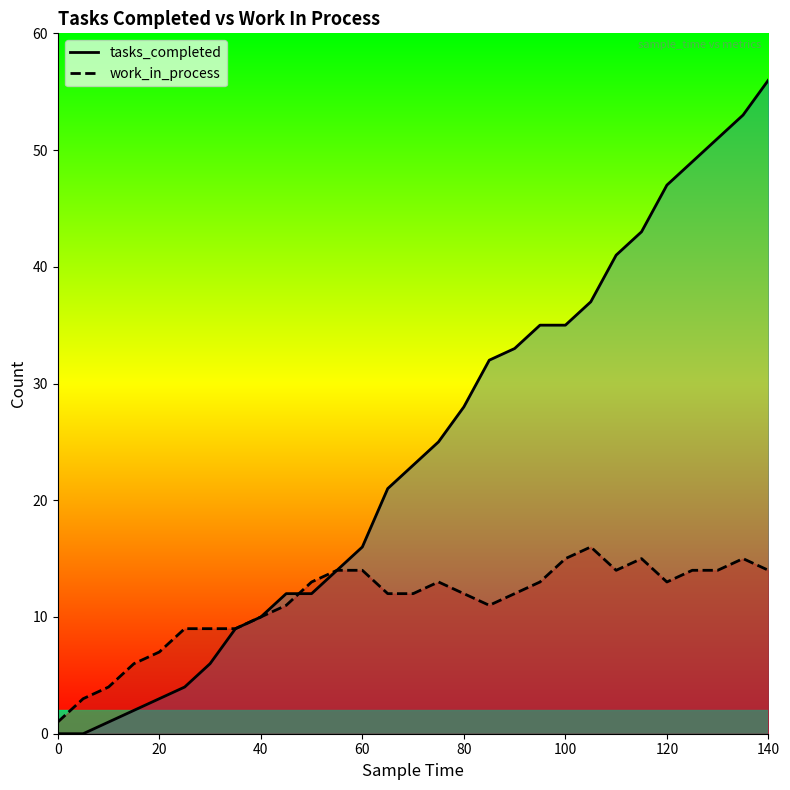

Rank the categories by tasks_completed value from lowest to highest.

0, 5, 10, 15, 20, 25, 30, 35, 40, 45, 50, 55, 60, 65, 70, 75, 80, 85, 90, 95, 100, 105, 110, 115, 120, 125, 130, 135, 140